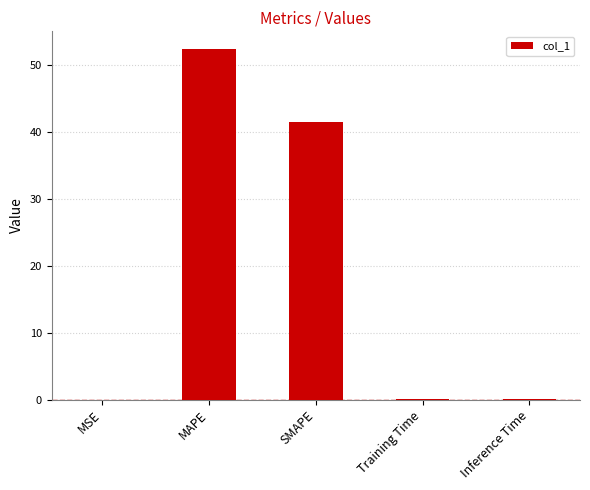

Is it true that the value at MAPE is 52.4?

True